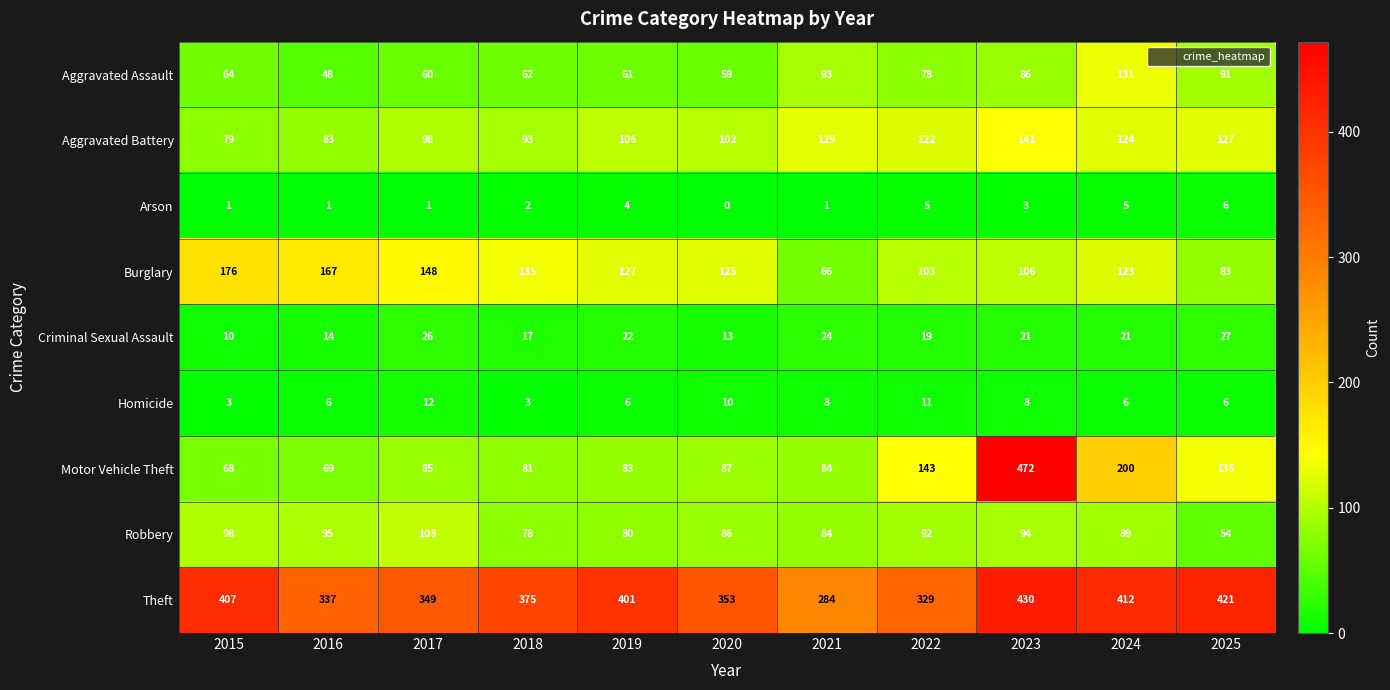

At which label does Aggravated Battery reach its minimum?

2015